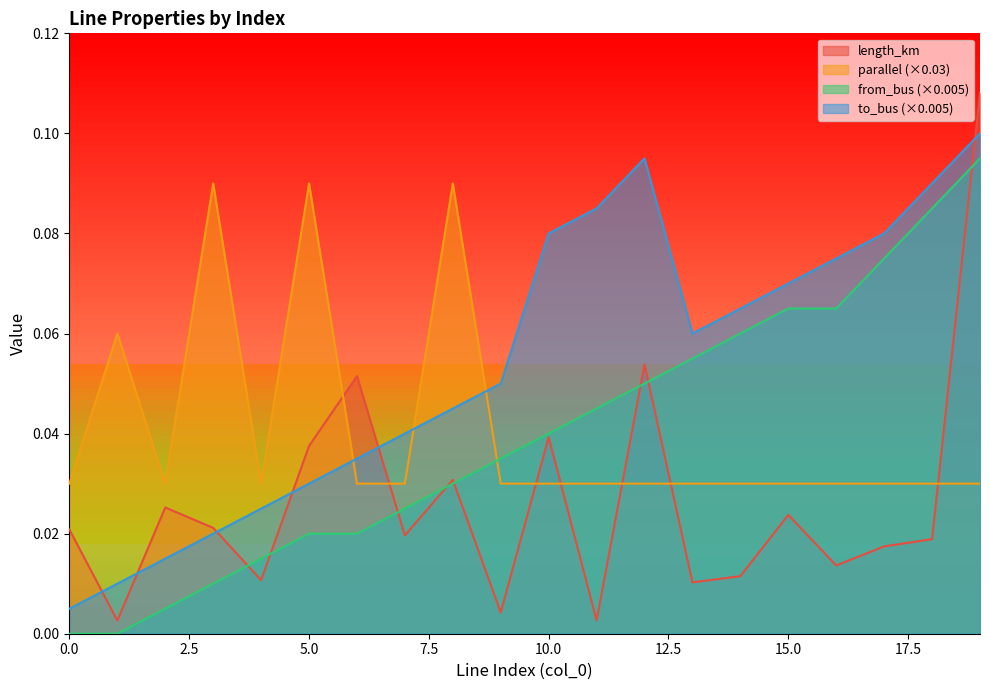

Rank the categories by parallel value from lowest to highest.

0, 2, 4, 6, 7, 9, 10, 11, 12, 13, 14, 15, 16, 17, 18, 19, 1, 3, 5, 8